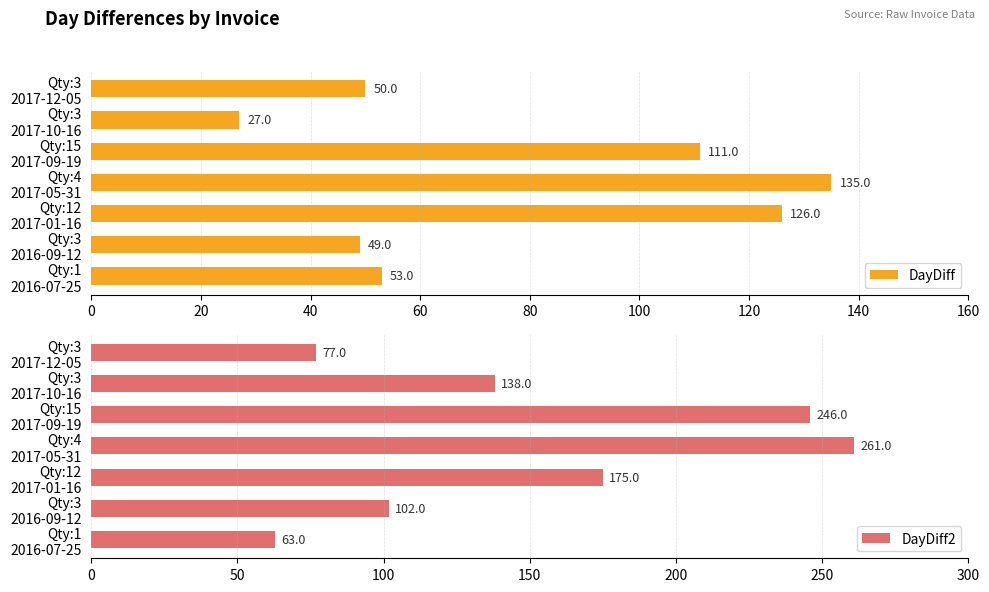

What is the value of the DayDiff2 bar at the 5th from the left?

246